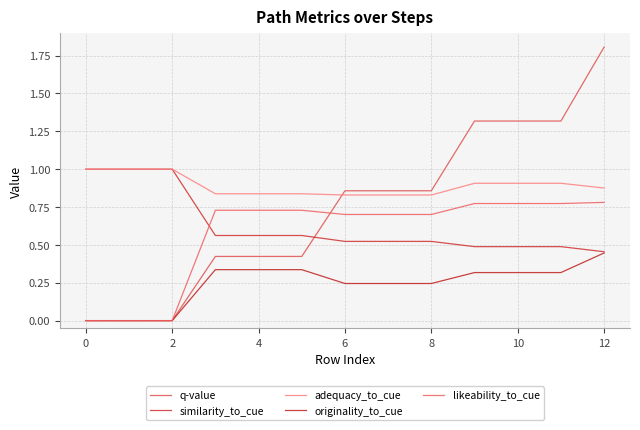

Which series has the largest total across all categories?

adequacy_to_cue